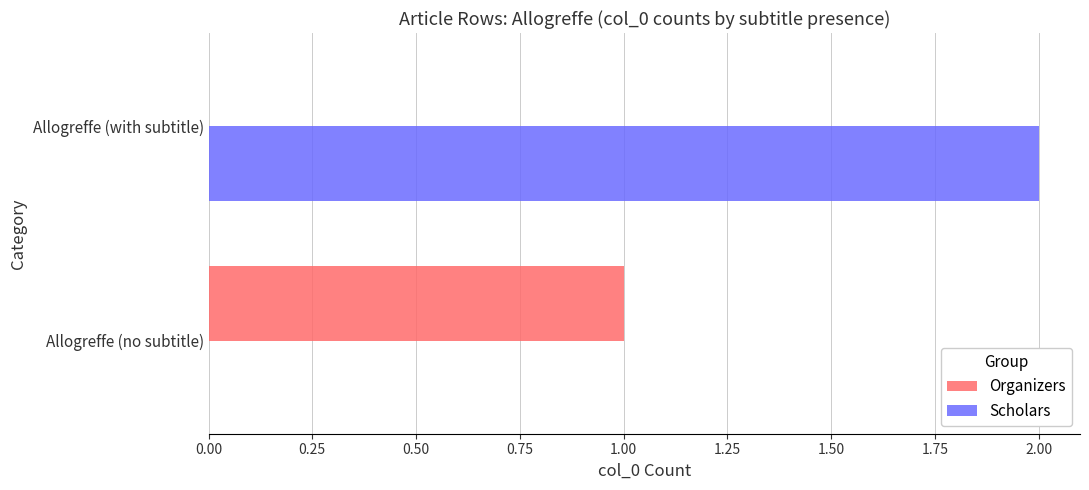

Which series changed the most between Allogreffe (no subtitle) and Allogreffe (with subtitle)?

Scholars